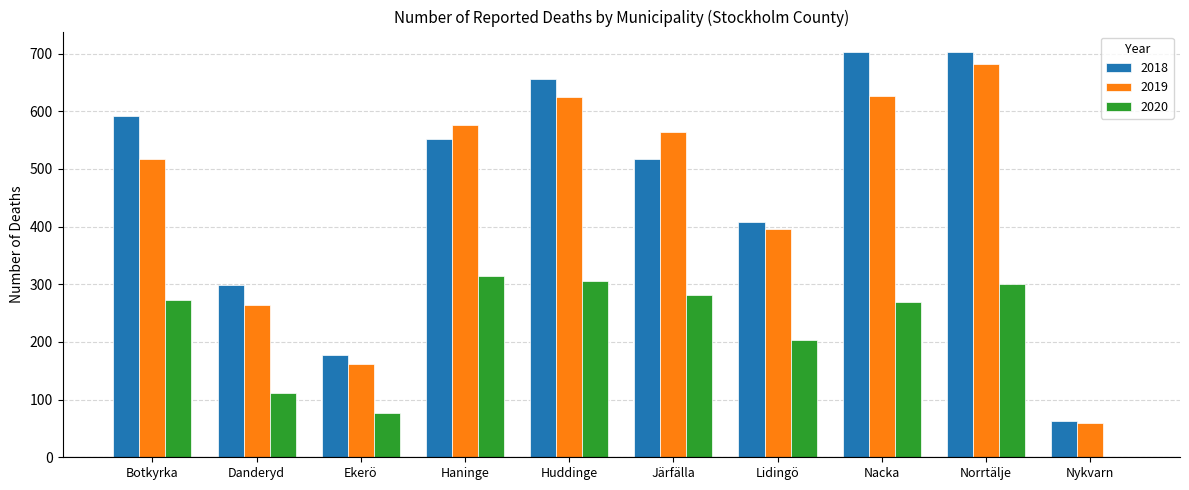

What is the sum of the 2019 values at Danderyd and Botkyrka?

781